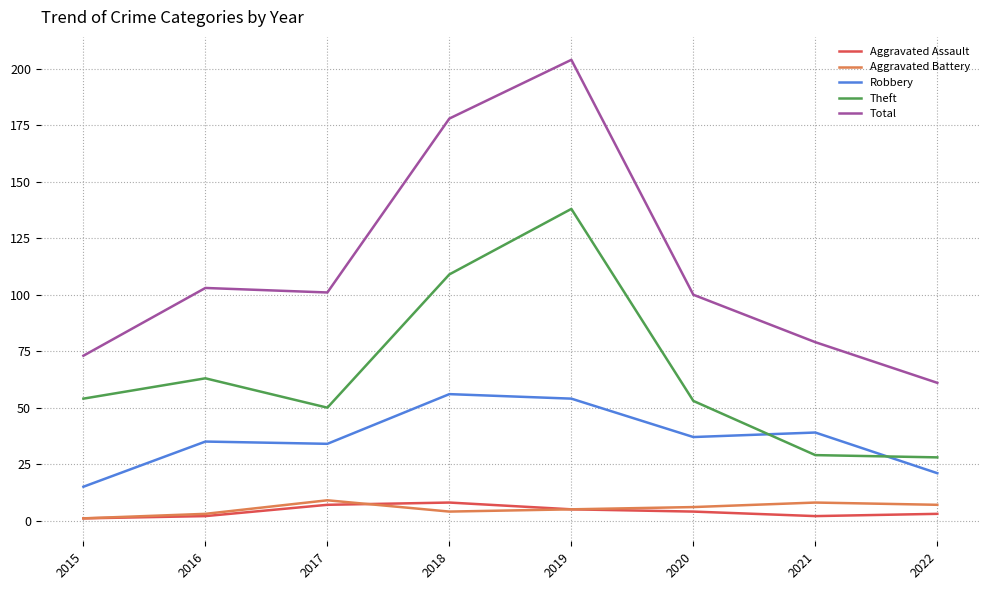

At which label is Theft closest to 83?

2016